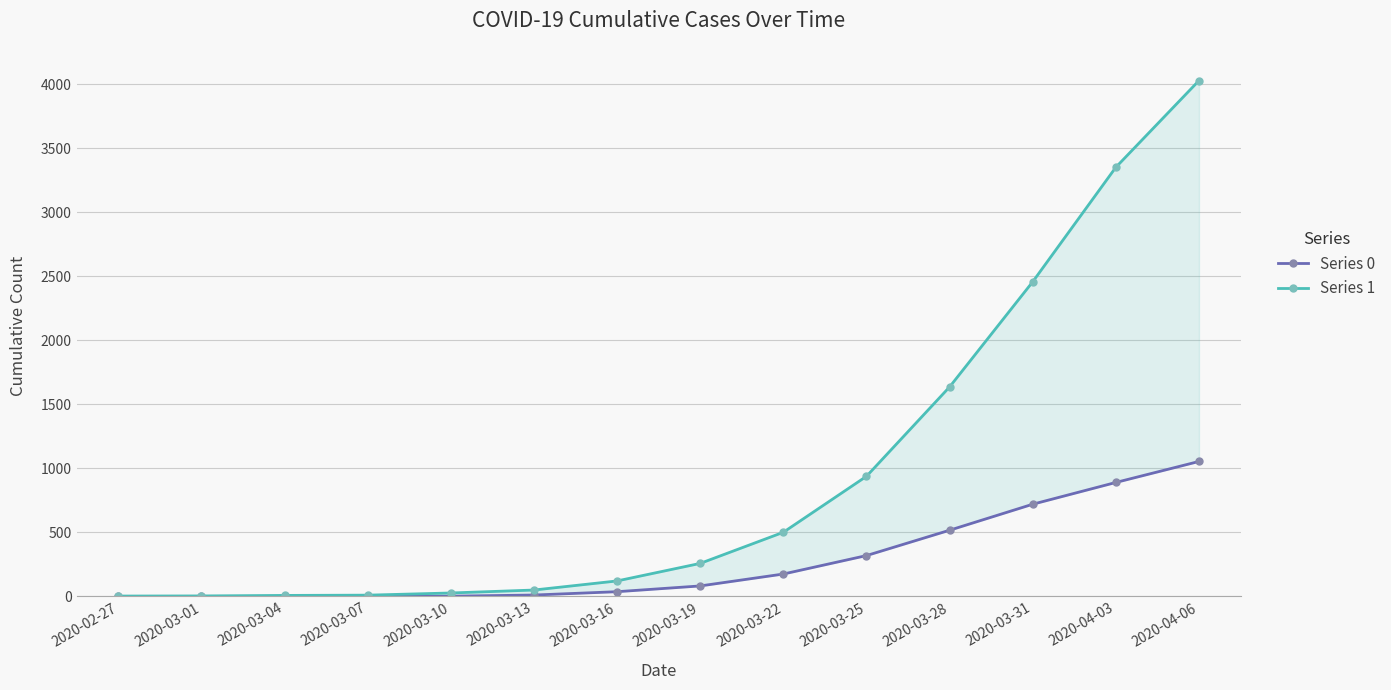

True or false: Series 1 and Series 0 cross at least once.

False